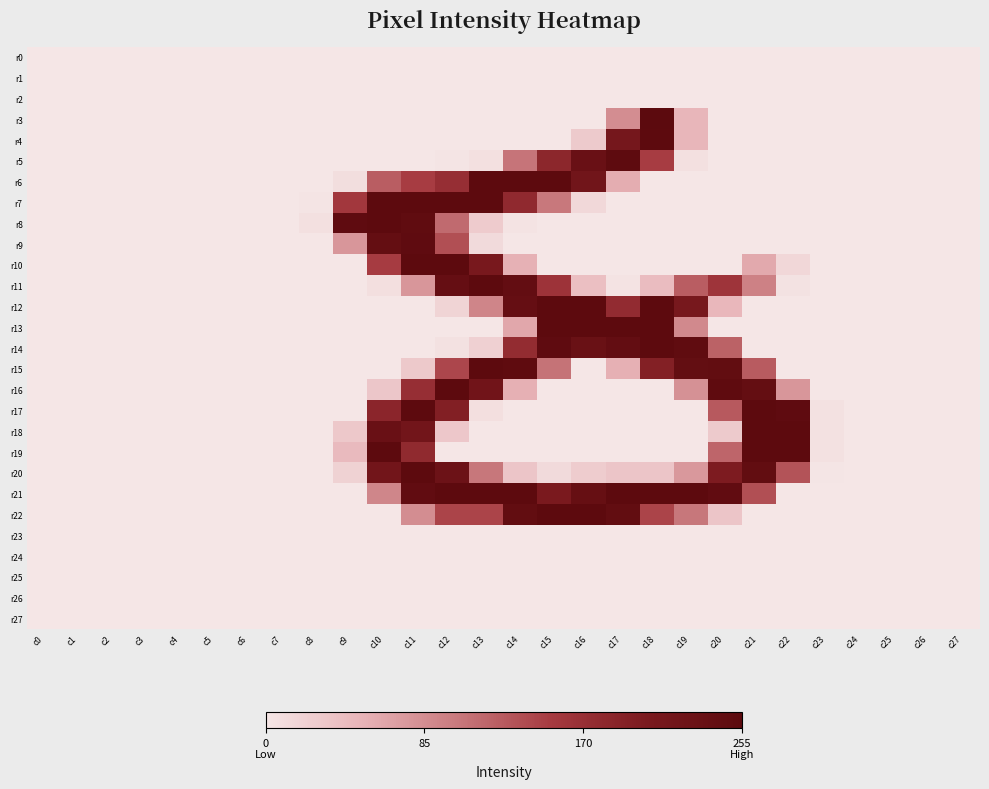

What is the total value across all series at c23?

16